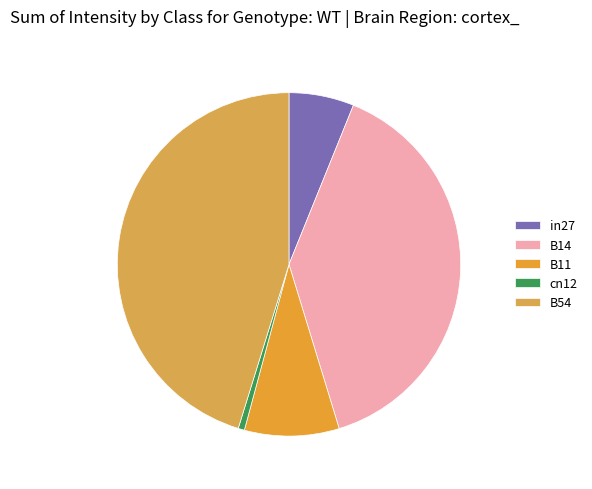

Count the number of slices in the pie.

5